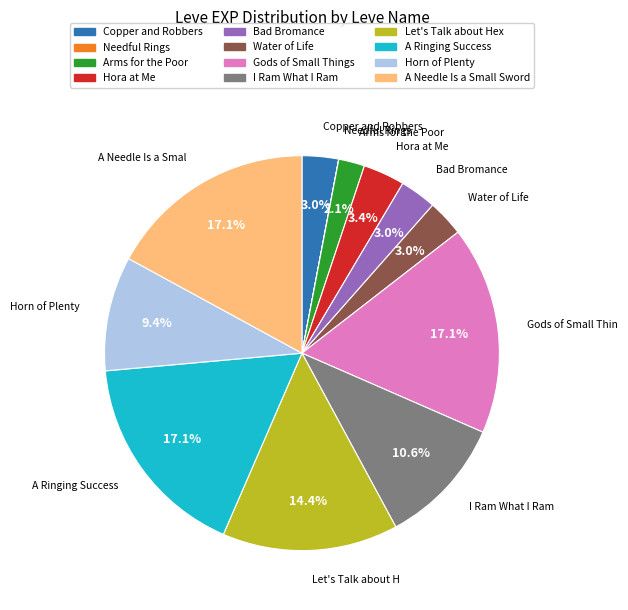

Combined, do A Ringing Success and Let's Talk about Hex account for over 50%?

No